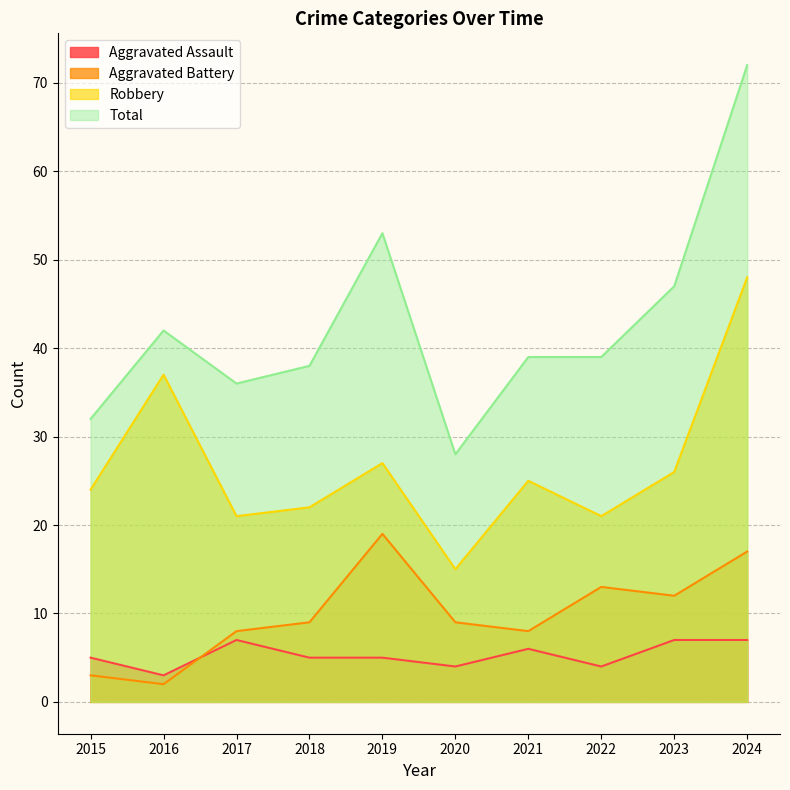

What is the difference between the highest and lowest values at 2021?

33